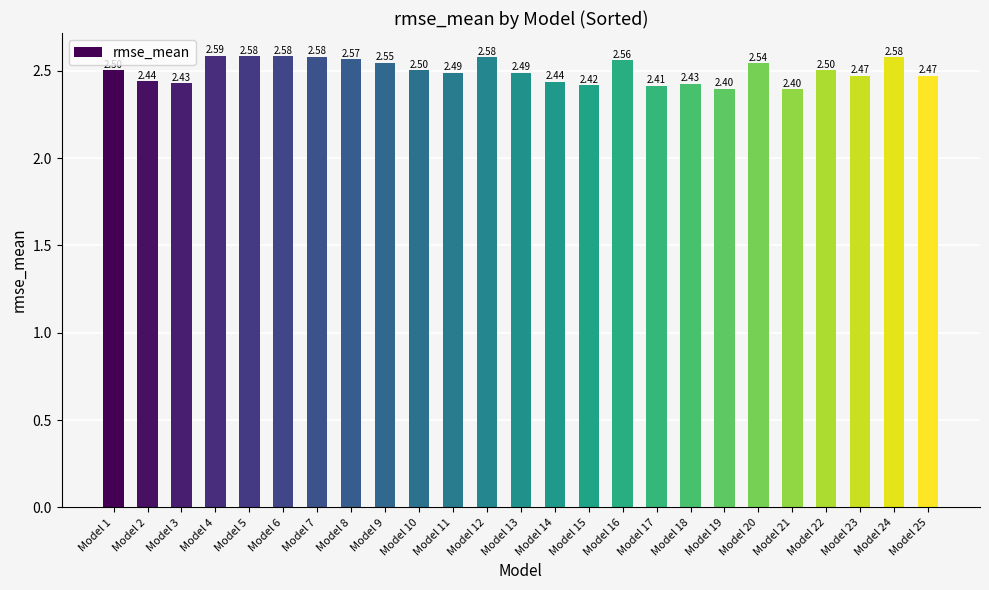

Which label corresponds to the largest value in the chart?

Model 4